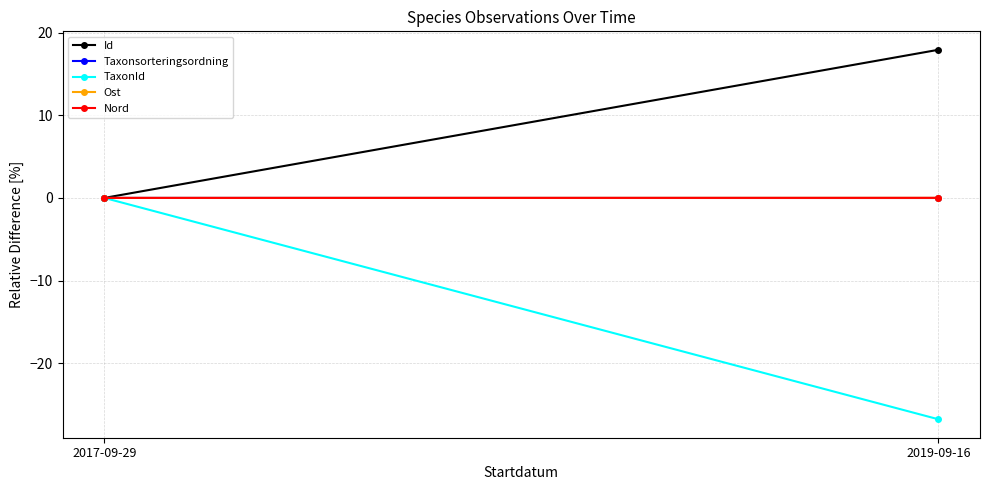

Reading left to right, list all the values displayed in this chart.

Id: 0.0	17.9
Taxonsorteringsordning: 0.0	-0.0
TaxonId: 0.0	-26.8
Ost: 0.0	0.0
Nord: 0.0	0.0